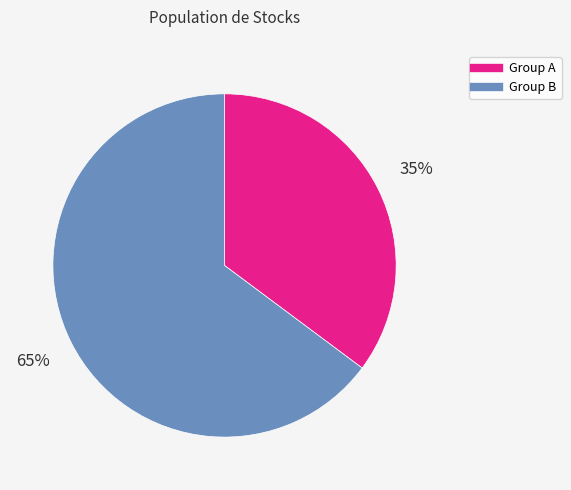

How many segments does this pie chart have?

2